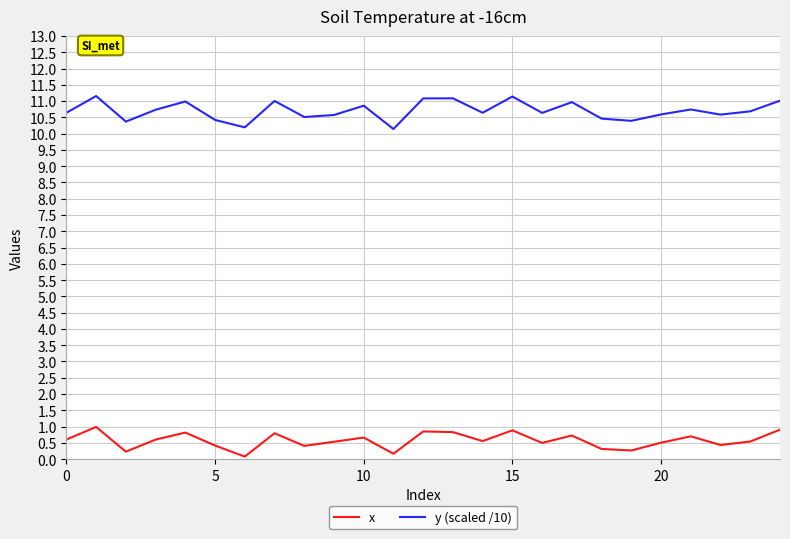

List the series in order of their overall mean, highest first.

y (scaled /10), x